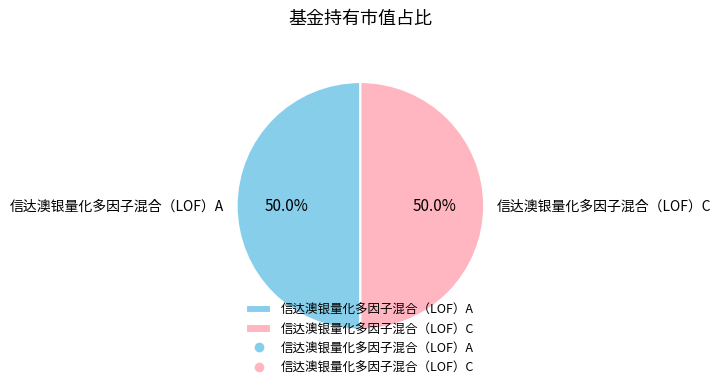

Approximately how many times larger is the value at 信达澳银量化多因子混合（LOF）A compared to 信达澳银量化多因子混合（LOF）C?

1.0